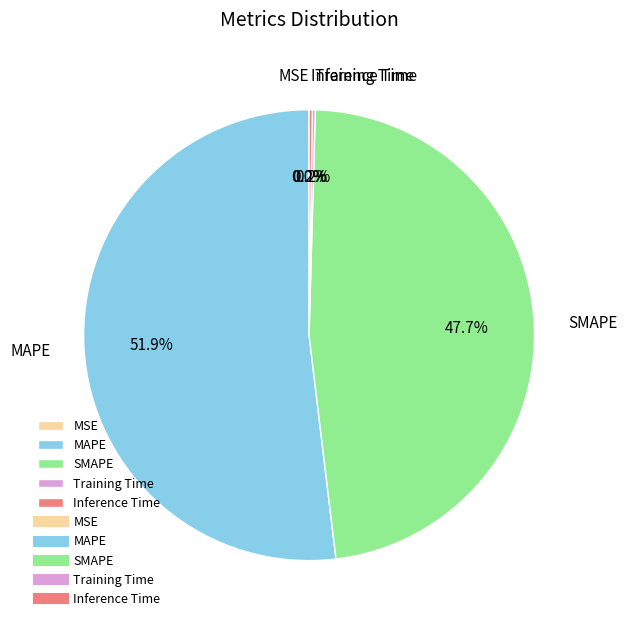

What is the largest slice in the pie chart?

MAPE